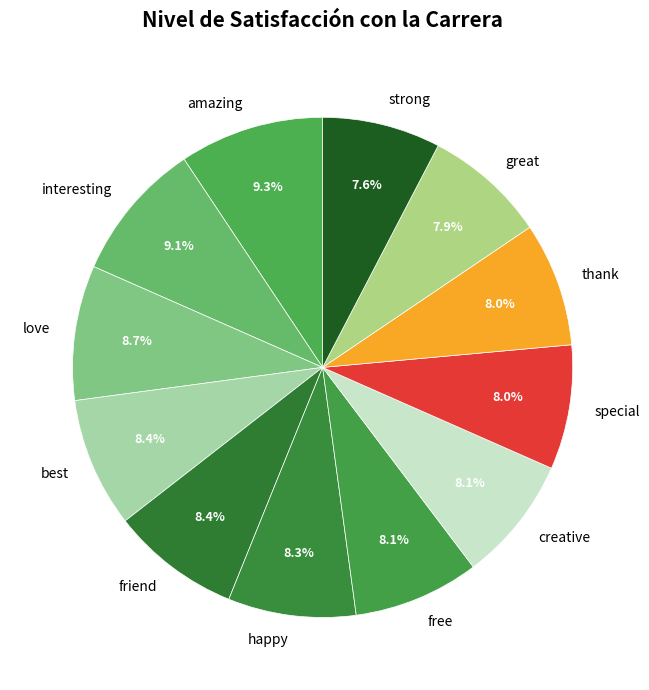

To the nearest percent, what is the average slice percentage?

8%